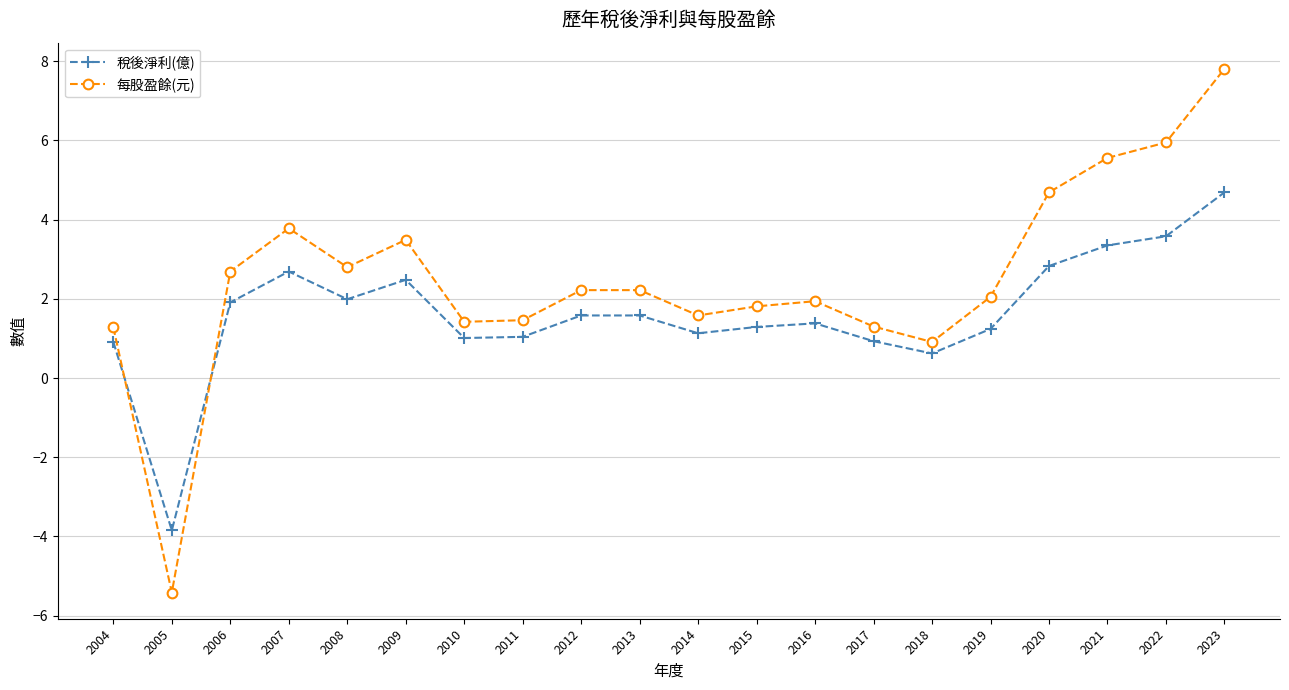

What is the value of the 稅後淨利(億) point at the 19th from the left?

3.6